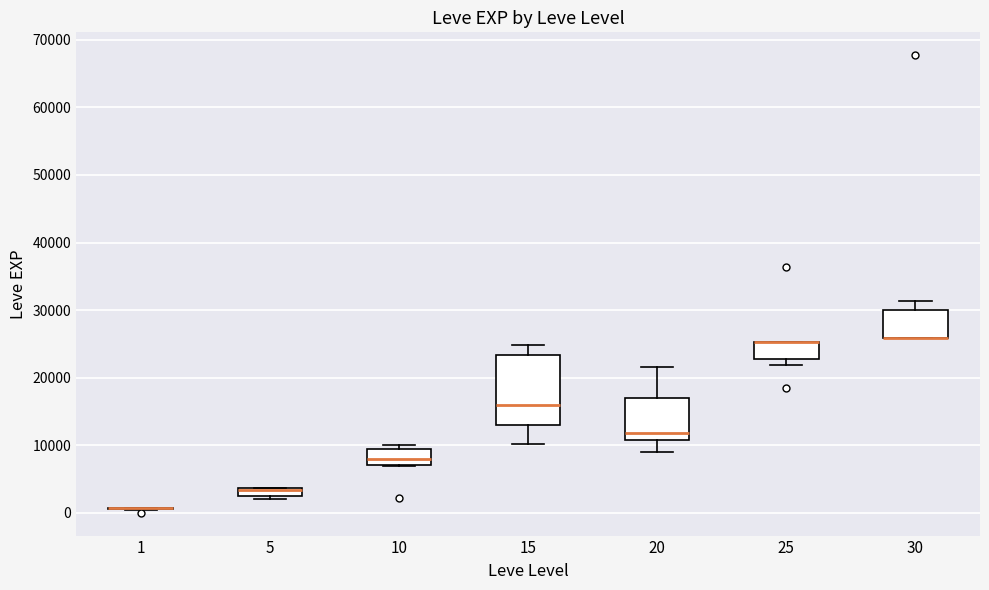

Where does the upper whisker of the box at x = 20 end on the y-axis? The values are not printed on the chart, so give them approximately, as read against the axis.

22000